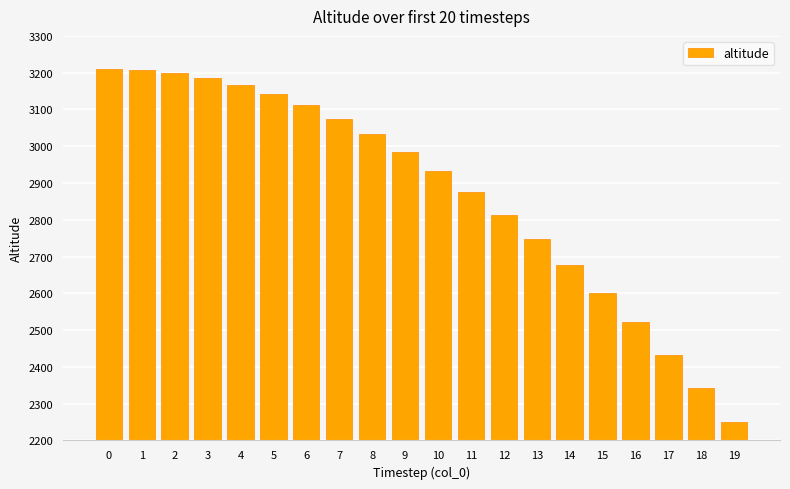

Are the bars grouped side by side (vs. stacked)?

No